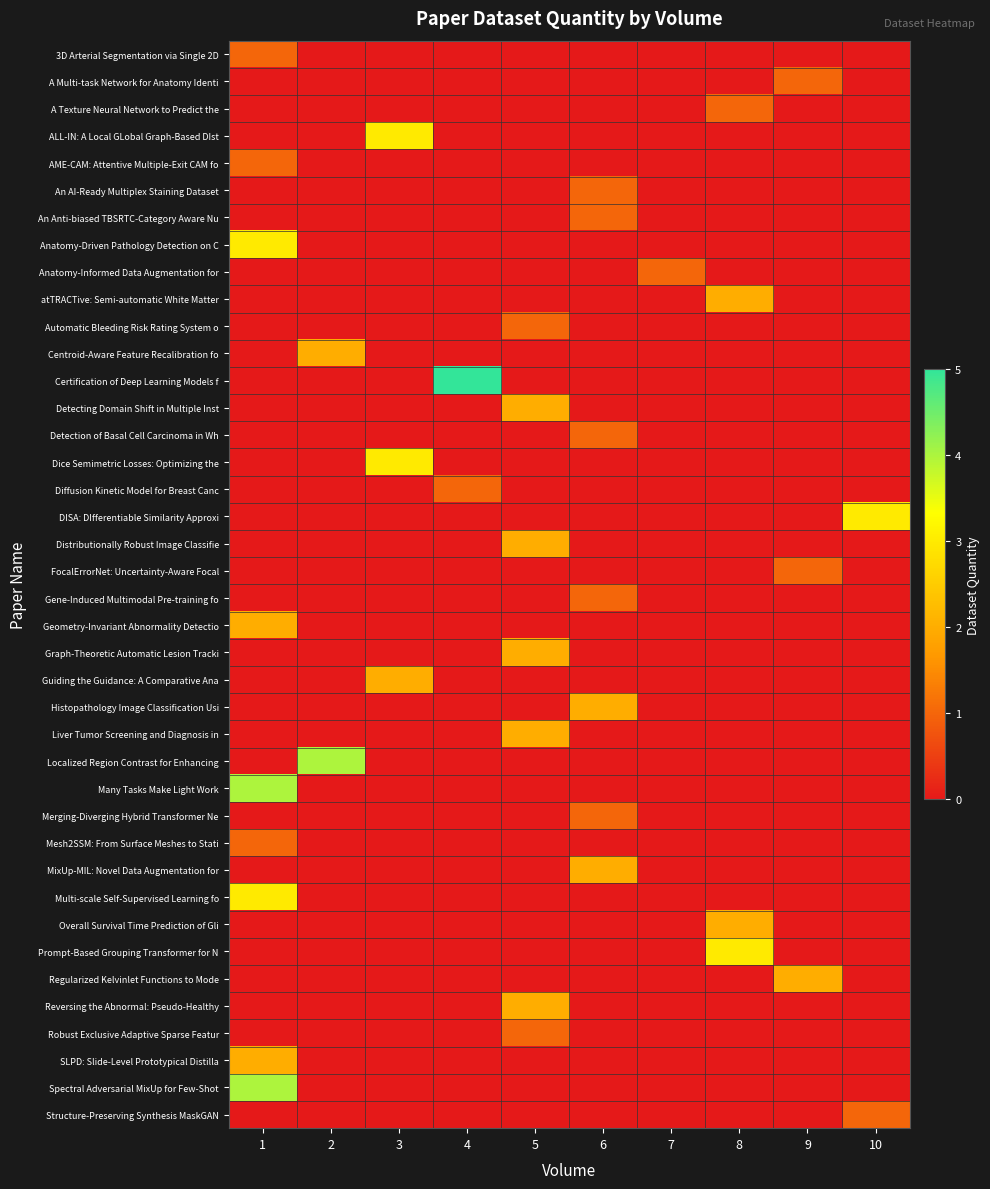

What is the total value across all series at 8?

8